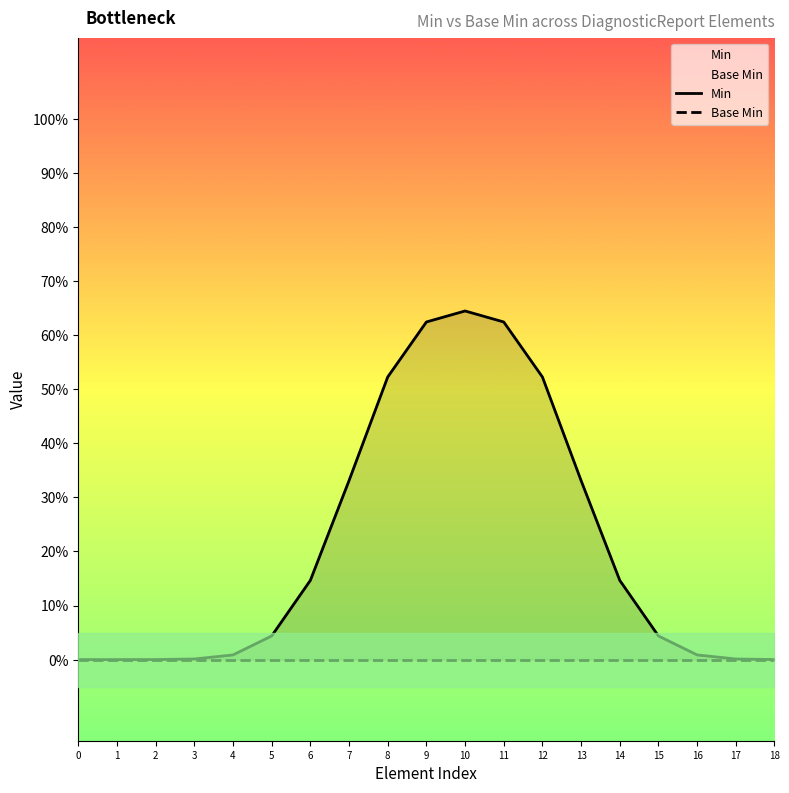

True or false: Base Min has more than 2 interior local peaks.

False